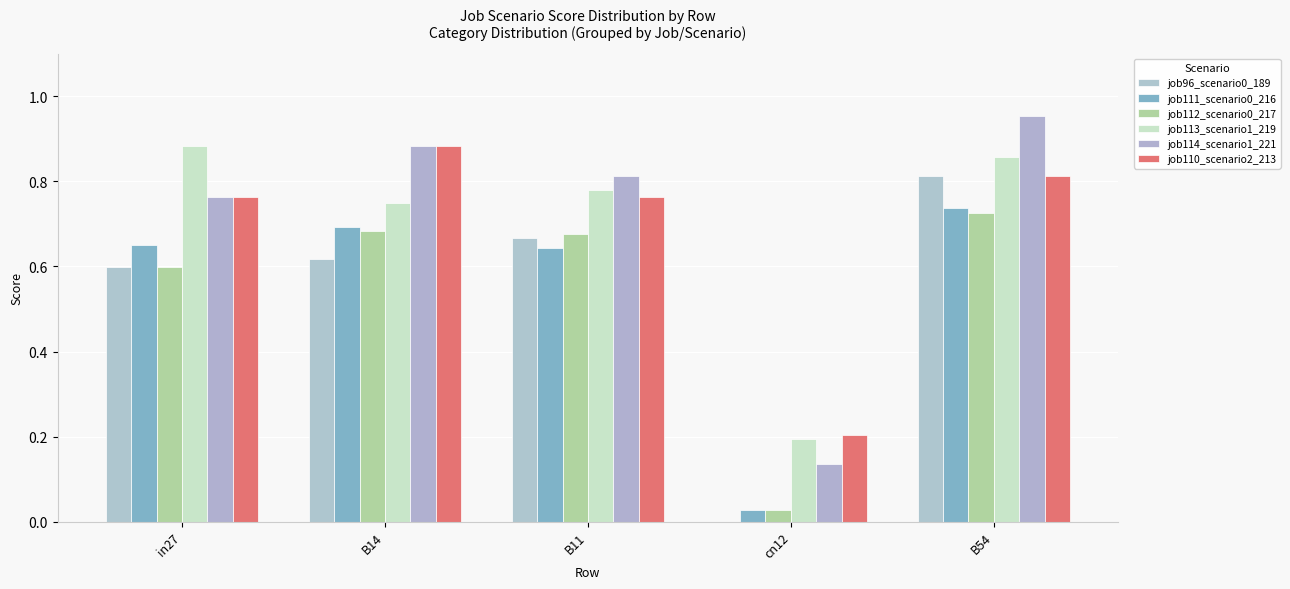

How many job113_scenario1_219 values are between 0 and 1?

5